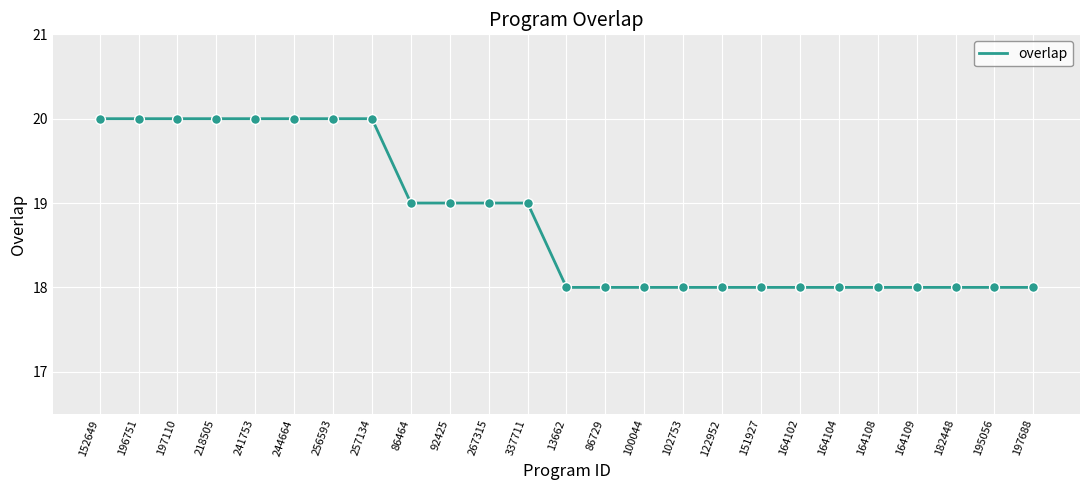

Between 164108 and 337711, which is larger?

337711